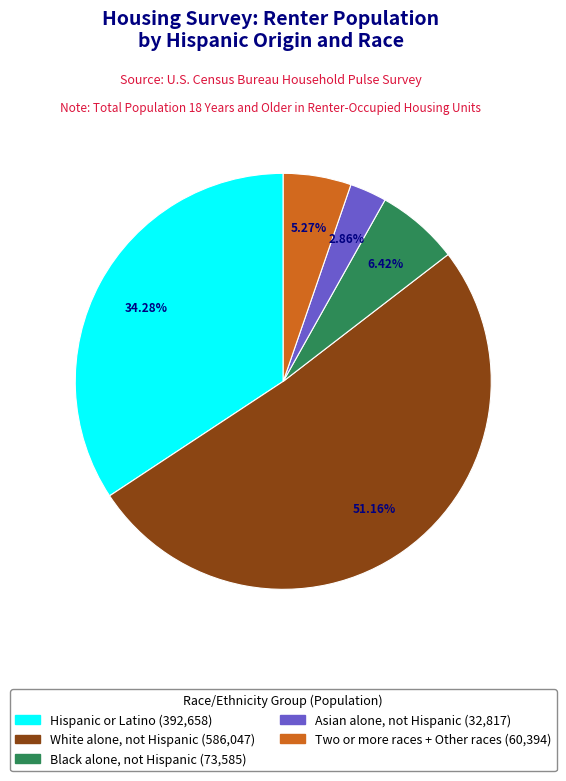

To the nearest percent, what is the difference between the largest and smallest slice percentages?

48%